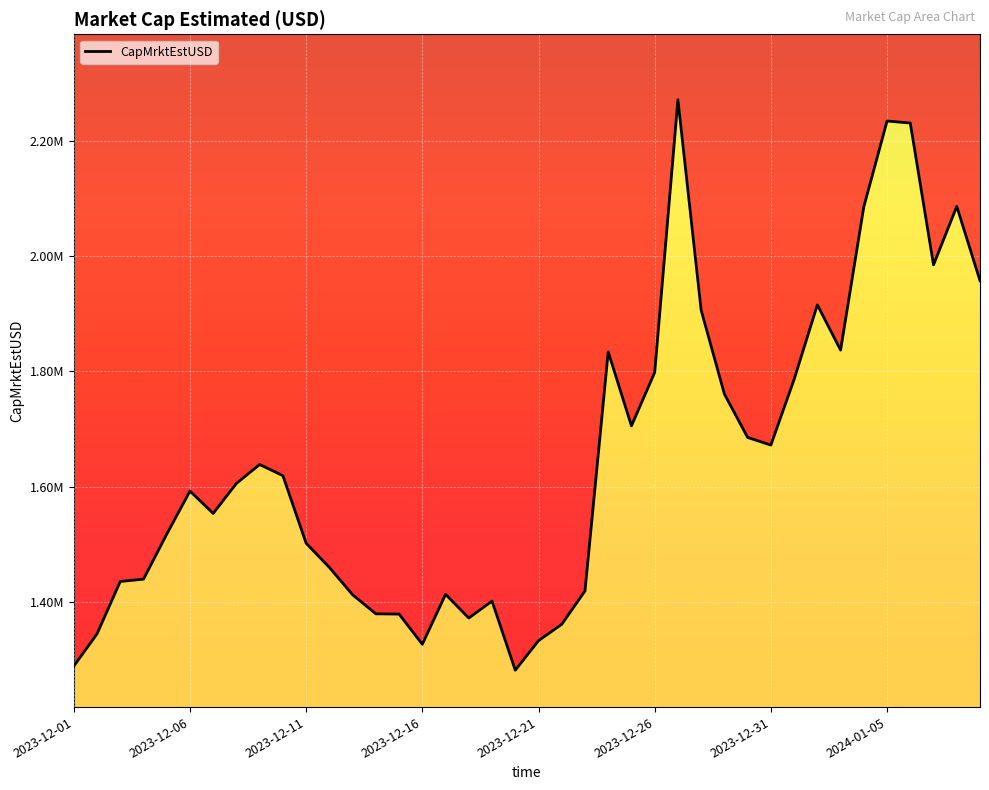

What is the sum of the values at 15 and 16?

2739288.9